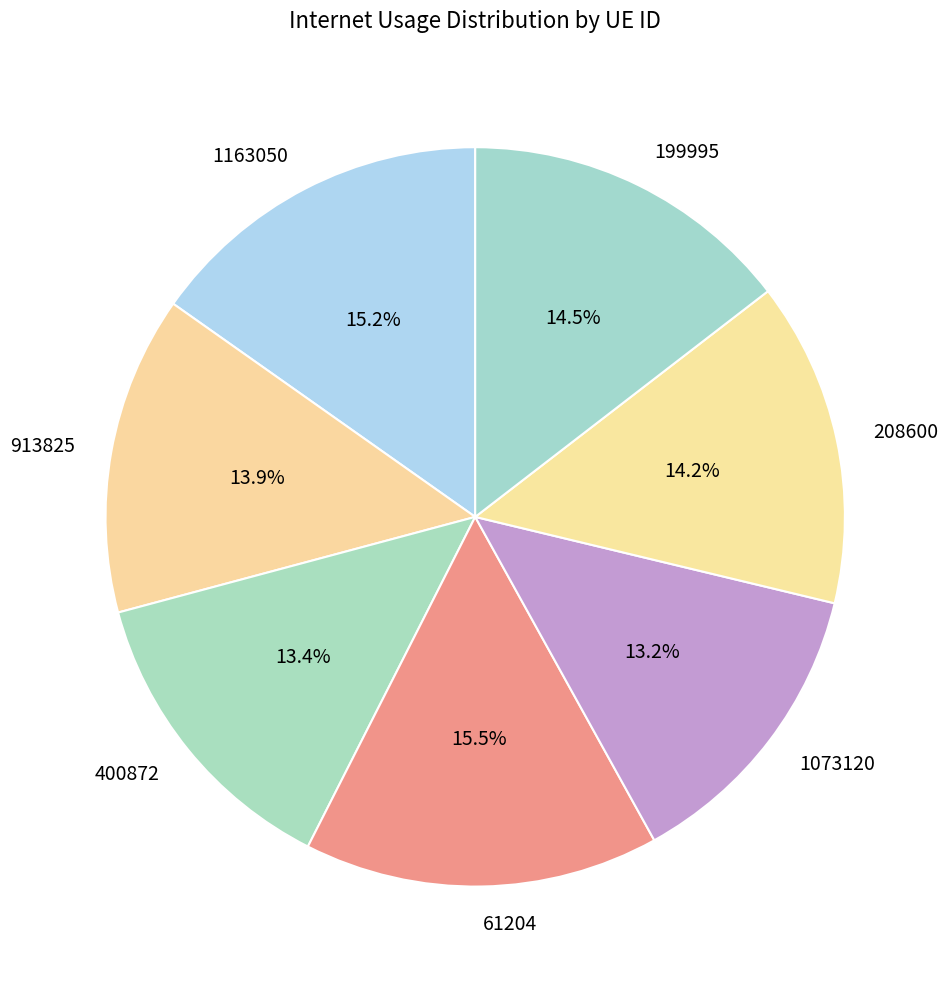

Which has a higher value, 400872 or 208600?

208600